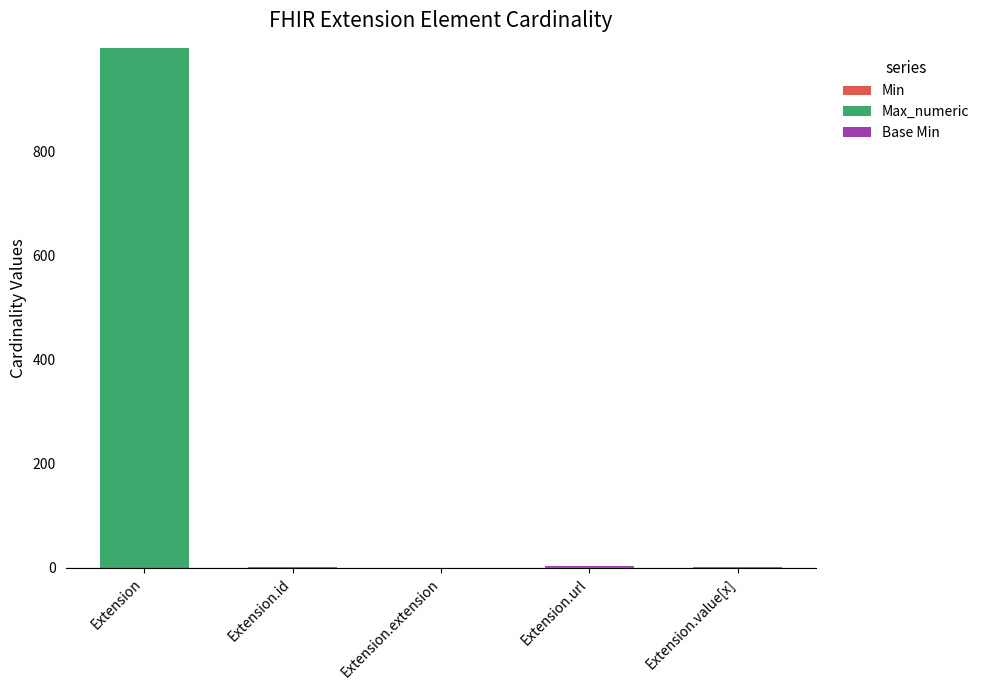

At which category is the sum across all series the highest?

Extension